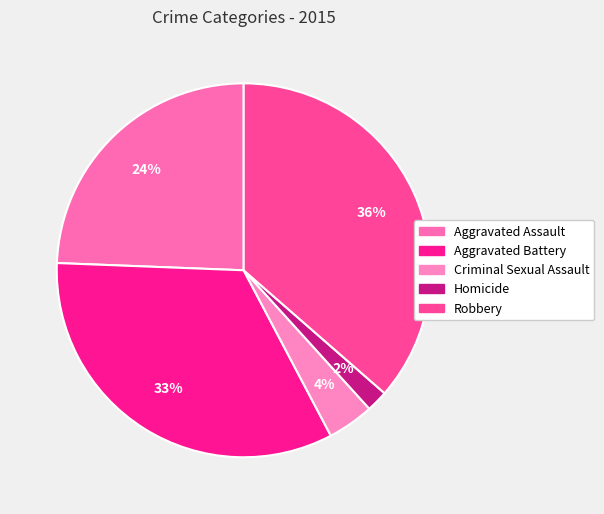

How many segments does this pie chart have?

5